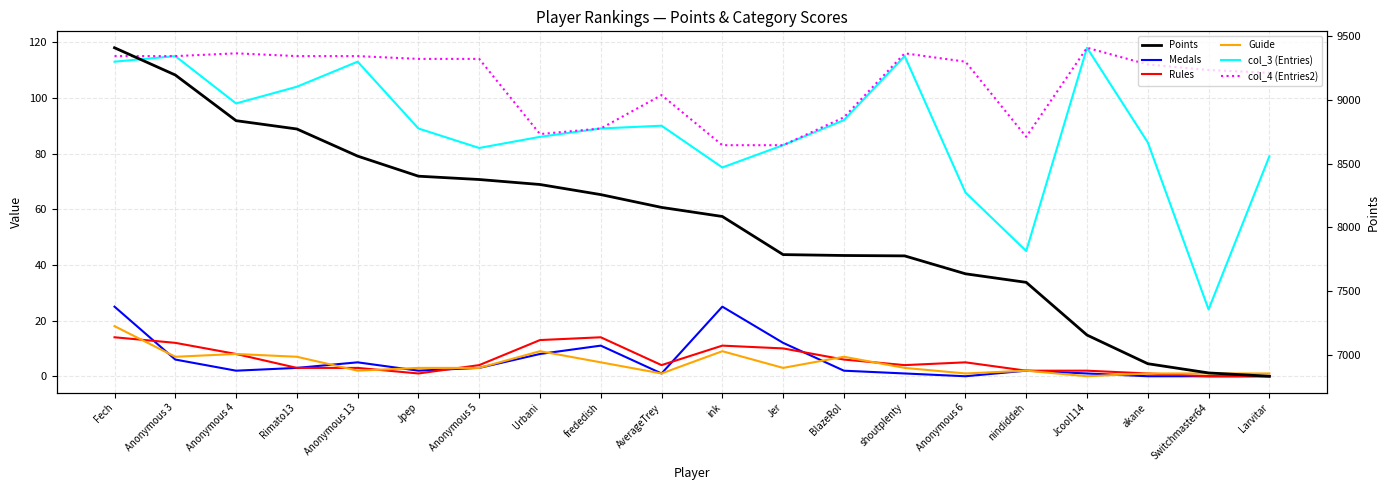

What are all the series names shown in the legend?

Medals, Rules, Guide, col_3 (Entries), col_4 (Entries2), Points